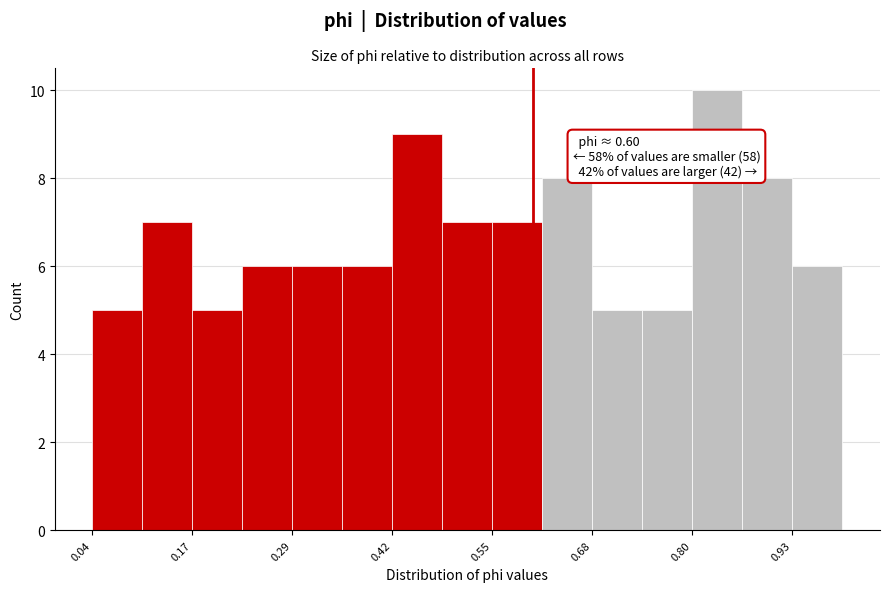

Around what value on the x-axis is the tallest bar? Give the approximate position of its centre, as read against the axis.

0.84